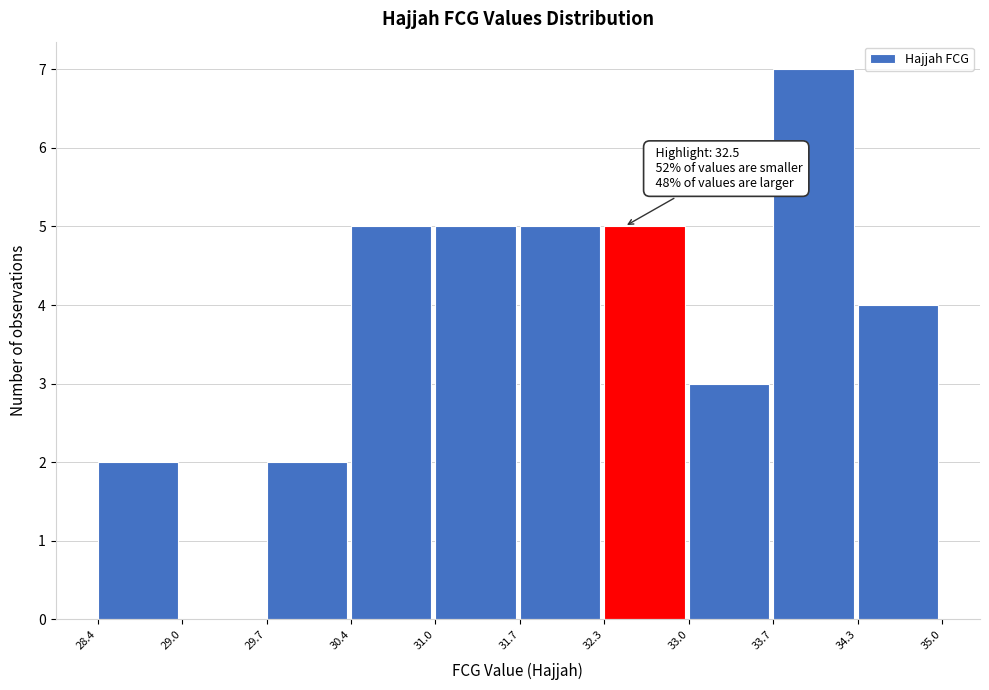

Over which range of the x-axis is the bar tallest?

33.7 to 34.3